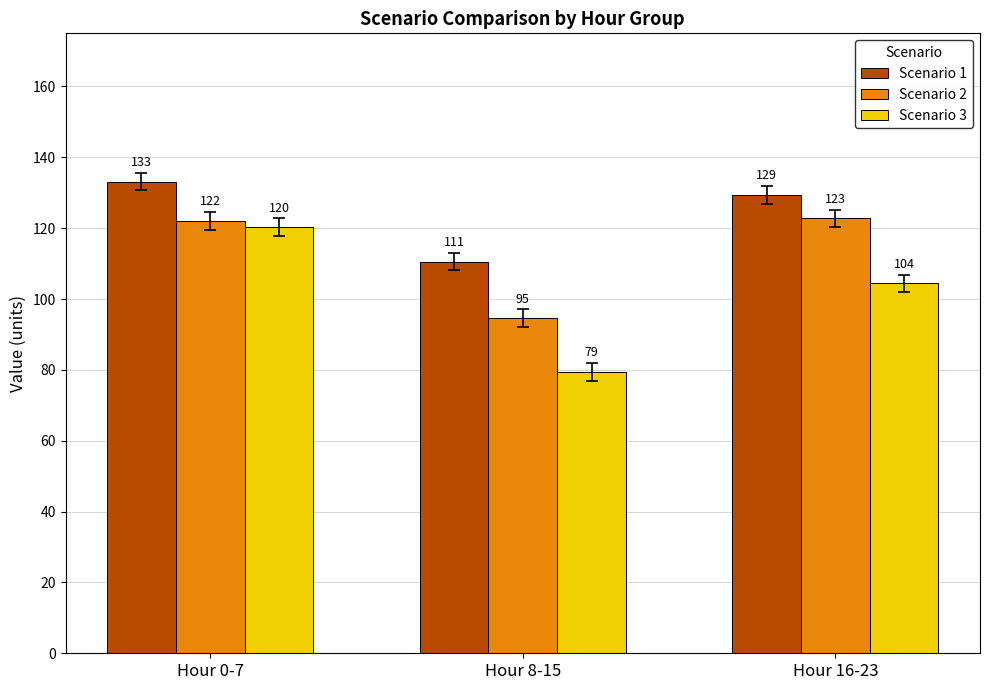

What position from the right is Hour 16-23?

1